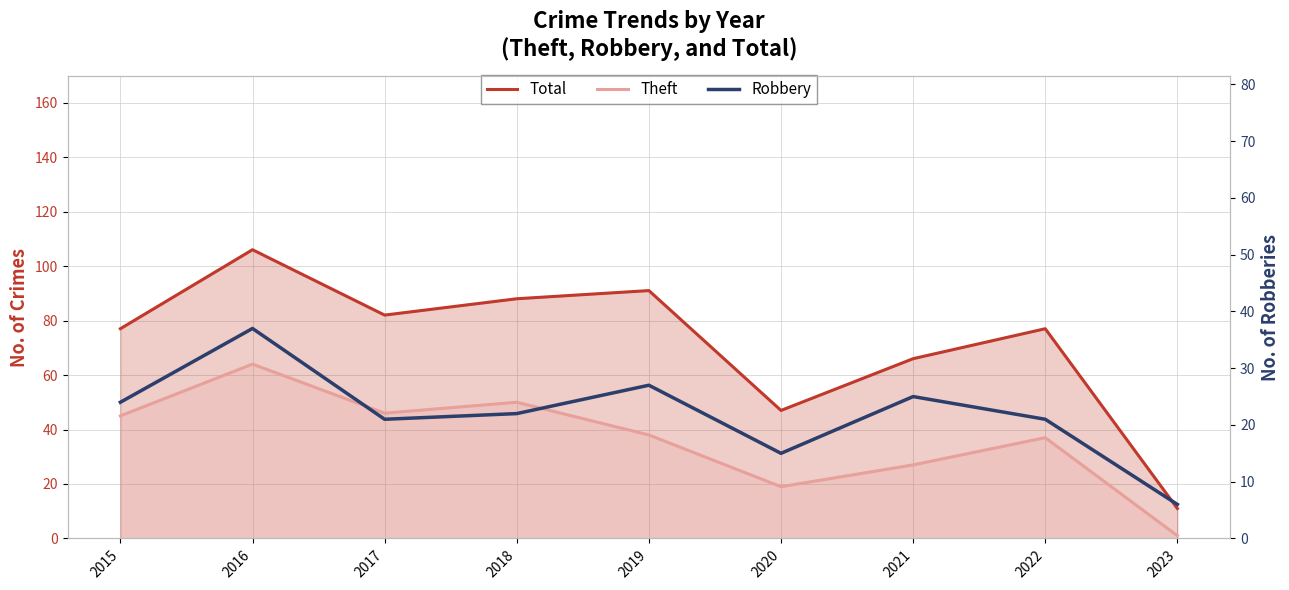

How many interior local peaks does the Theft series have?

3